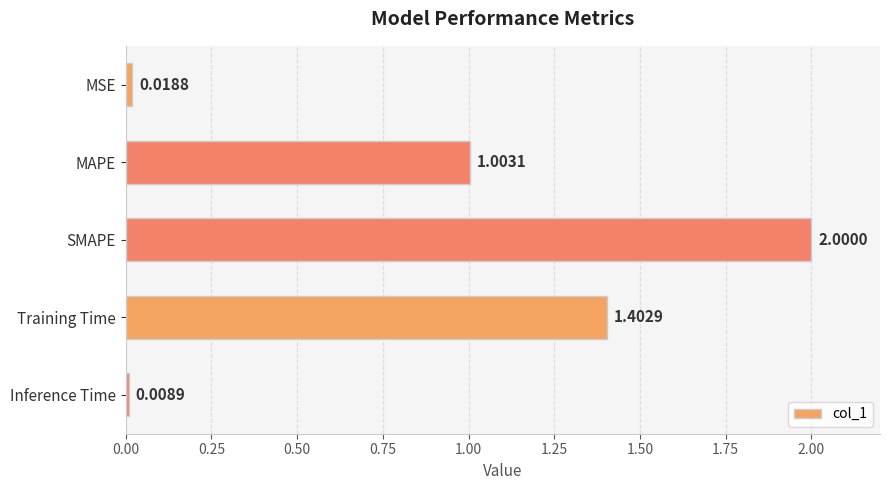

Are the bars grouped side by side (vs. stacked)?

No